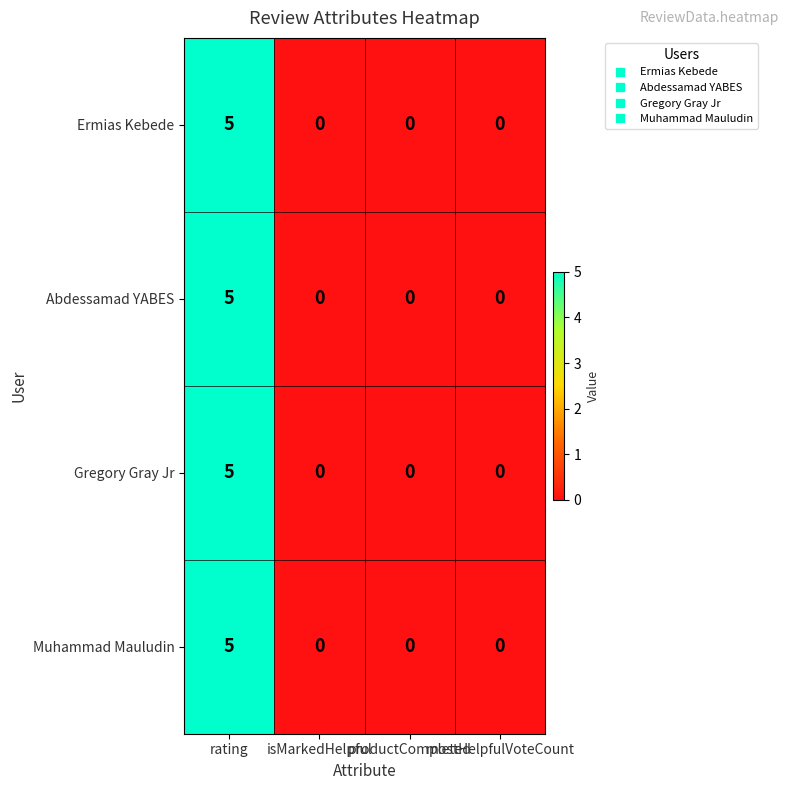

What is the maximum value shown in the chart?

5